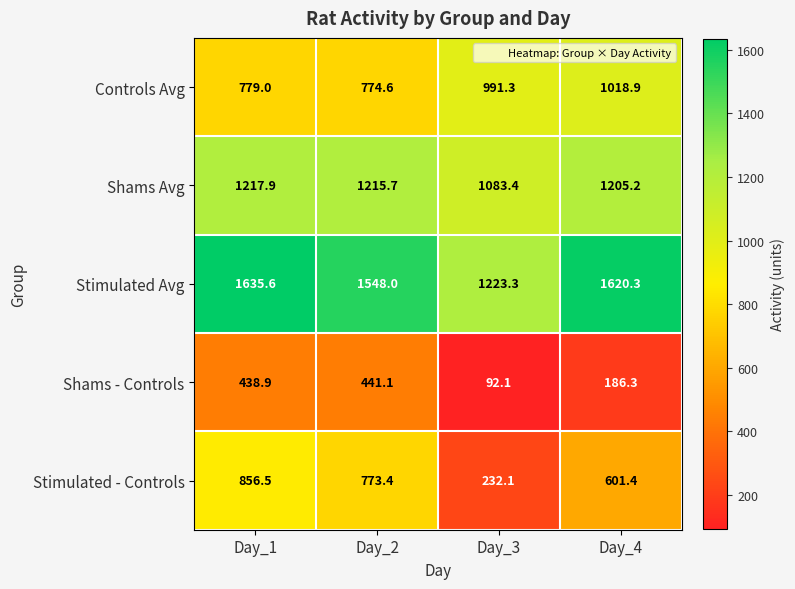

What is the total value across all series at Day_1?

4927.9